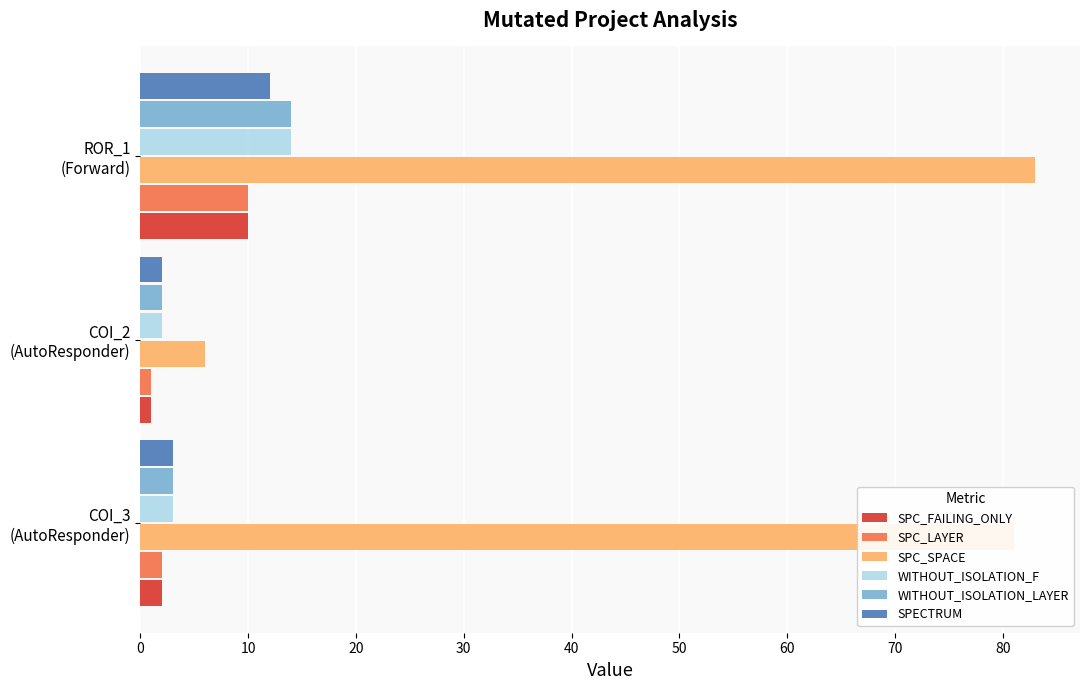

Which series has the largest range (max minus min)?

SPC_SPACE